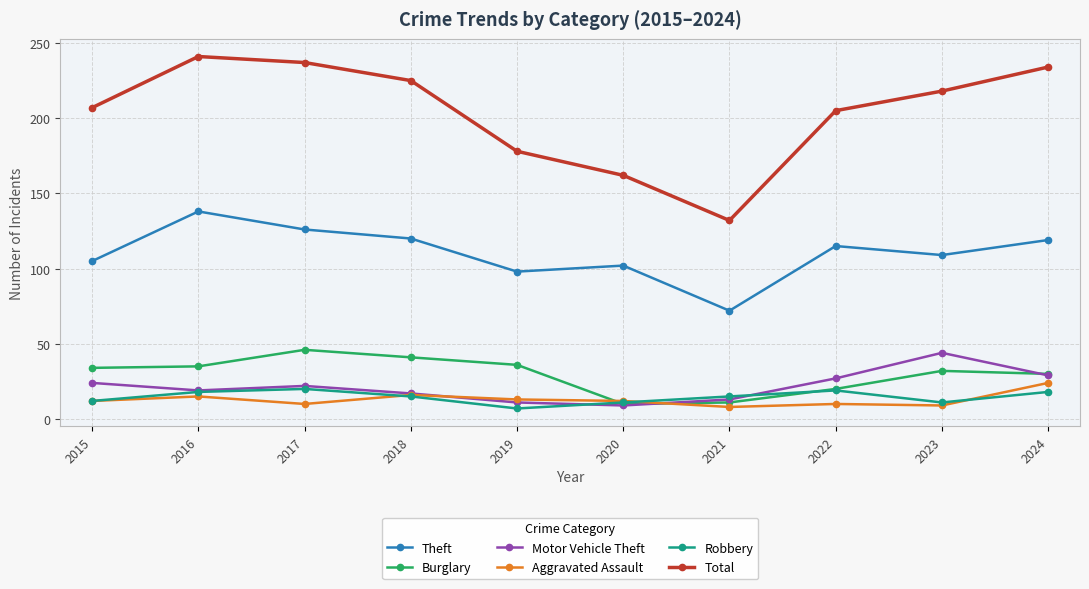

Which series has the largest total across all categories?

Total